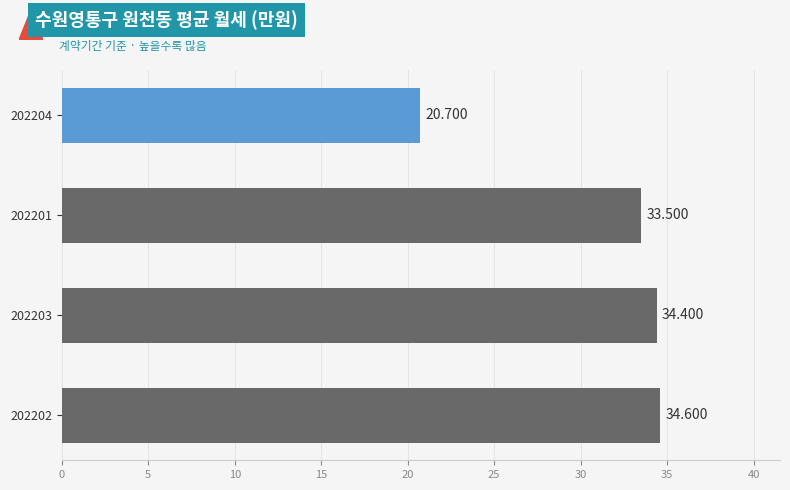

Where is the data nearest to the value 27?

202204